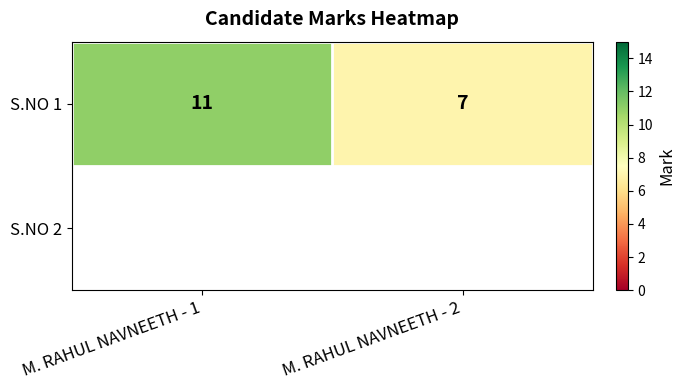

At which label is the value closest to 9?

M. RAHUL NAVNEETH - 1